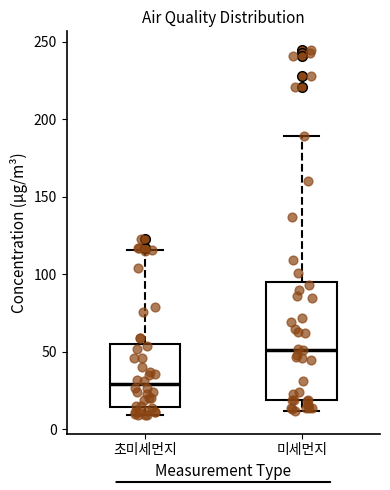

Which box is the tallest, from its lower edge to its upper edge?

미세먼지